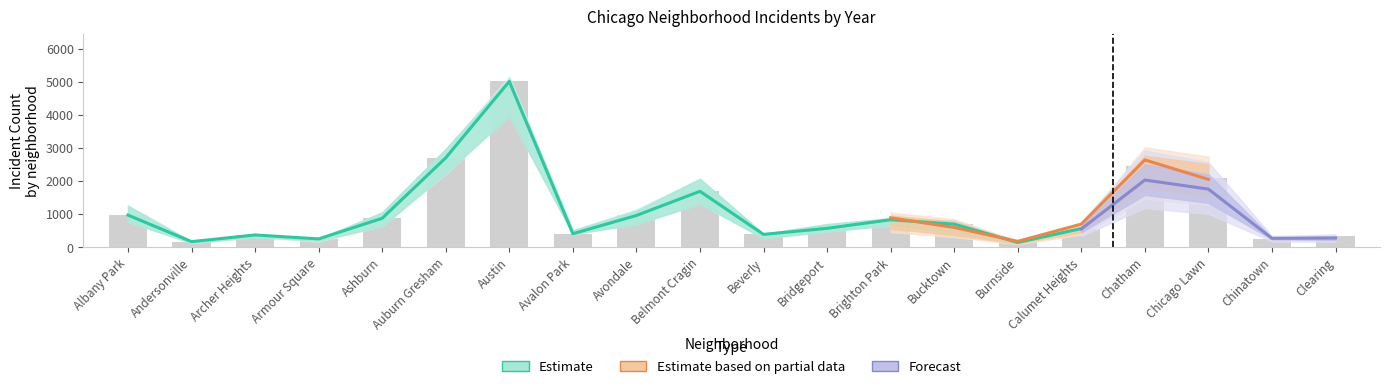

What is the approximate value of 2019 at Calumet Heights, to the nearest 100?

600